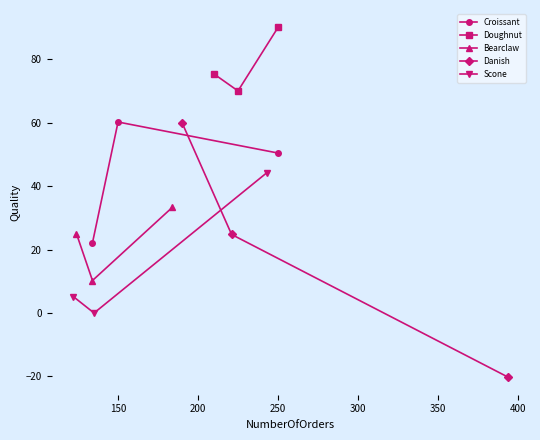

What are all the series names shown in the legend?

Croissant, Doughnut, Bearclaw, Danish, Scone